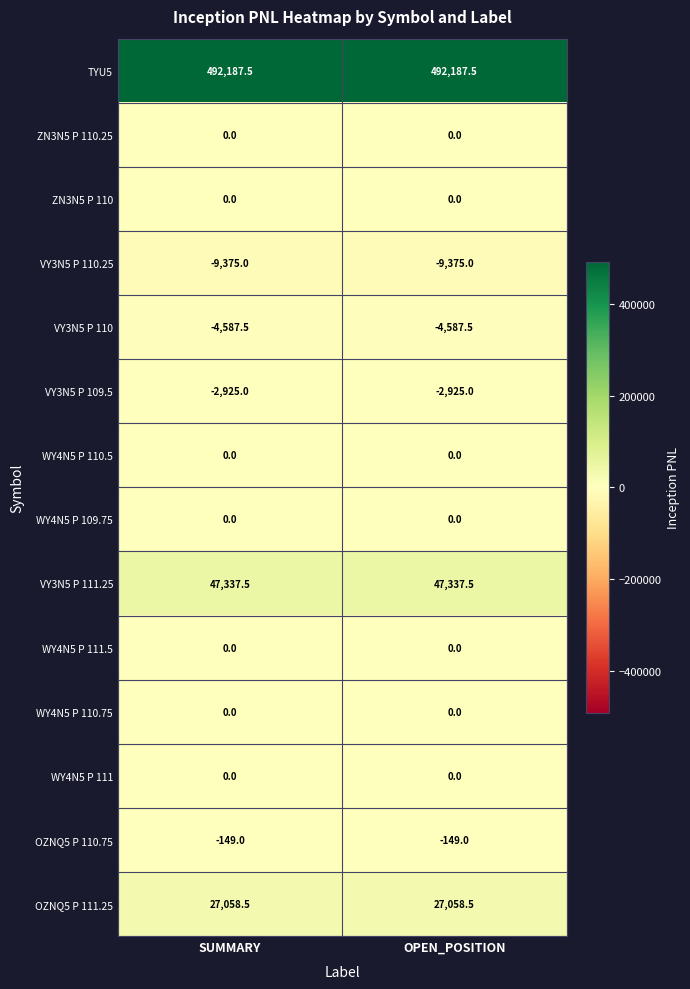

Is it true that WY4N5 P 110.75 equals 0.0 at OPEN_POSITION?

True